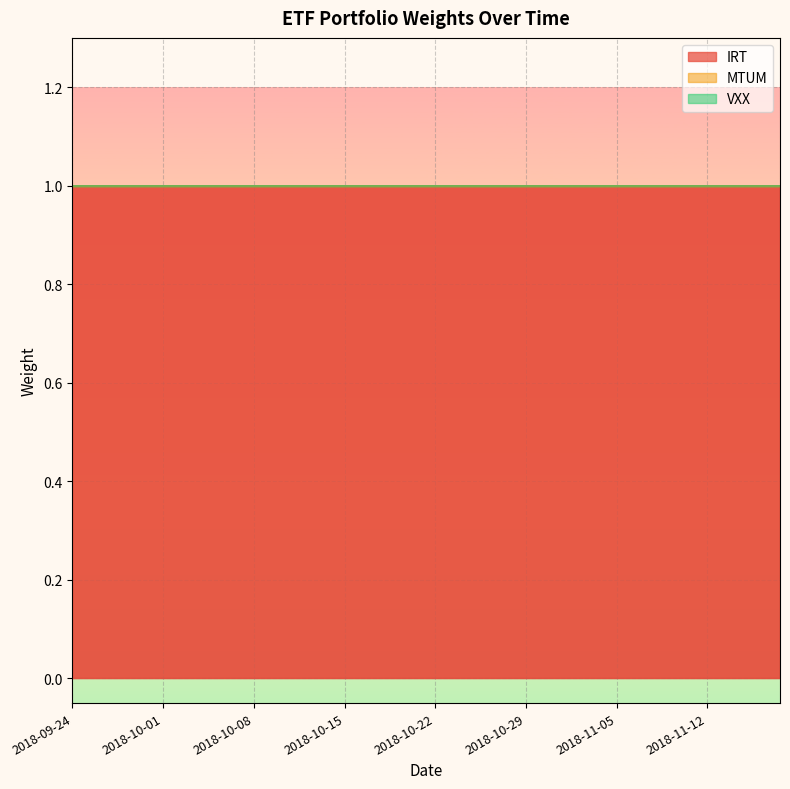

Reading left to right, list all the values displayed in this chart.

IRT: 1	1	1	1	1	1	1	1	1	1	1	1	1	1	1	1	1	1	1	1	1	1	1	1	1	1	1	1	1	1	1	1	1	1	1	1	1	1	1	1
MTUM: 0	0	0	0	0	0	0	0	0	0	0	0	0	0	0	0	0	0	0	0	0	0	0	0	0	0	0	0	0	0	0	0	0	0	0	0	0	0	0	0
VXX: 0	0	0	0	0	0	0	0	0	0	0	0	0	0	0	0	0	0	0	0	0	0	0	0	0	0	0	0	0	0	0	0	0	0	0	0	0	0	0	0